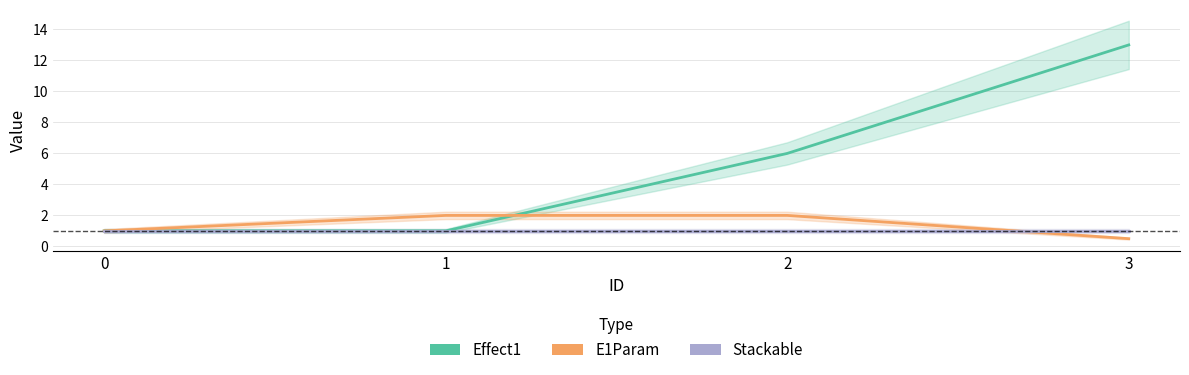

True or false: Stackable has more than 0 interior local peaks.

False